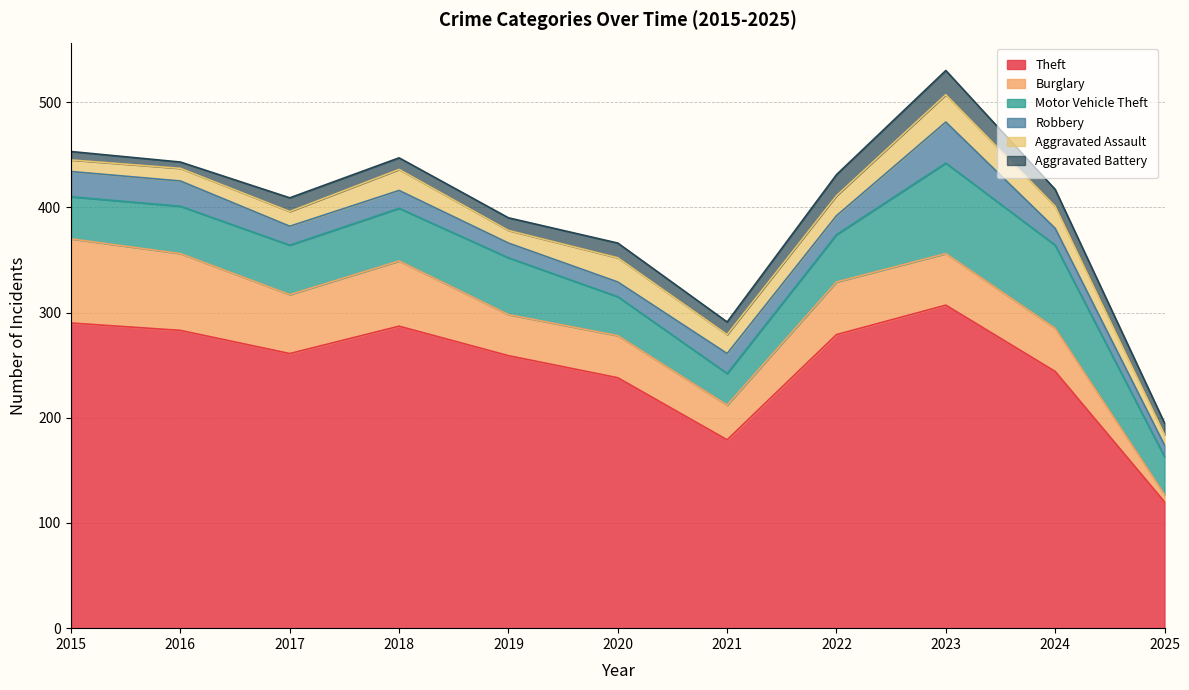

True or false: Burglary has a value of 33 at 2021.

True